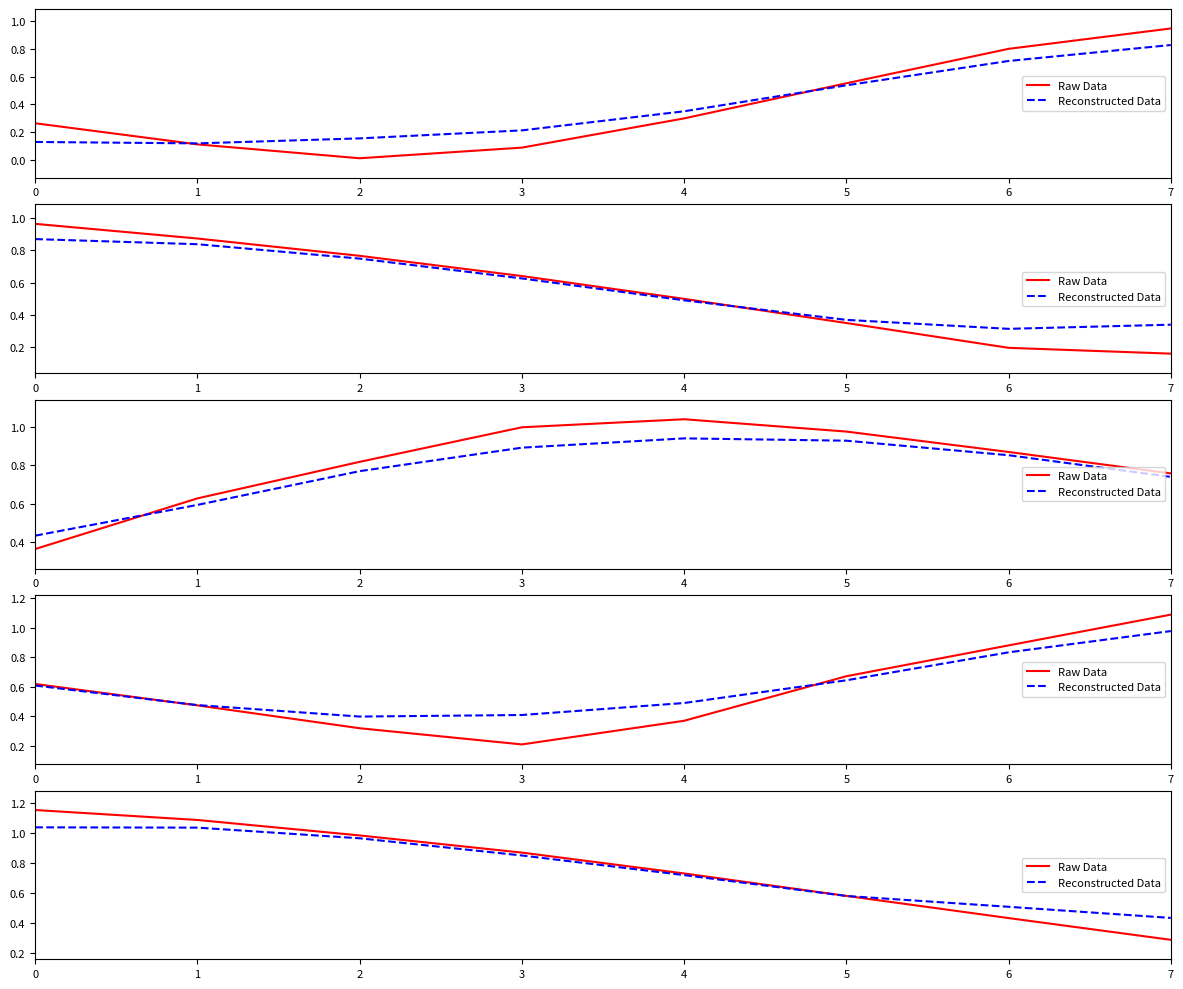

Rank the series by their maximum value, from lowest to highest.

Reconstructed Data, Raw Data